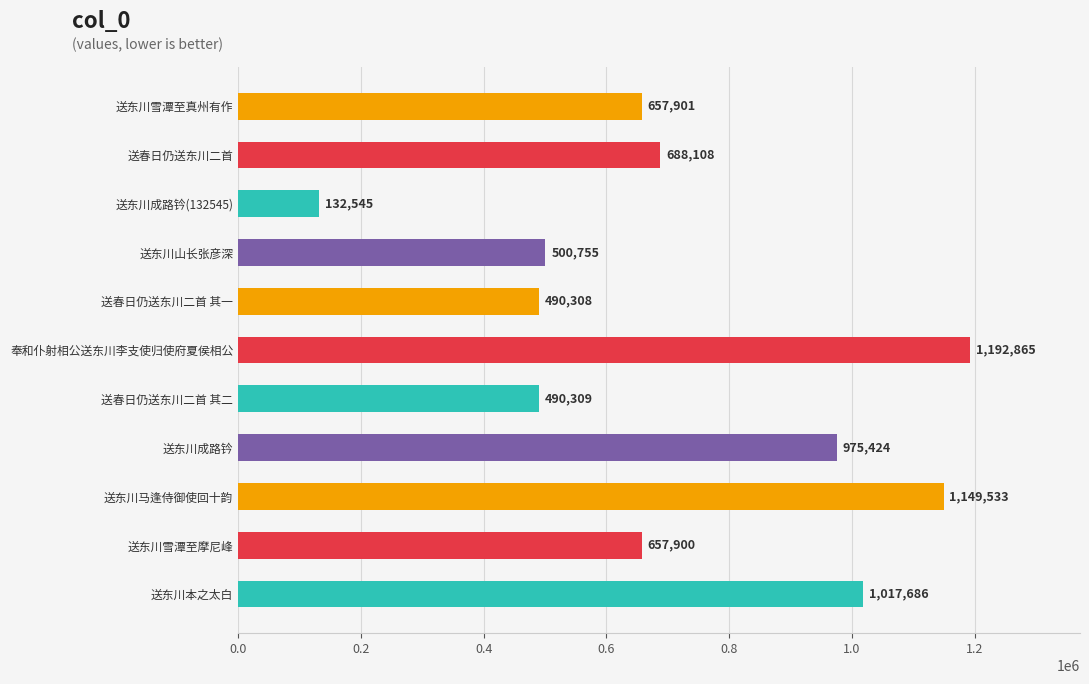

The chart shows a value of 931592 at 送东川雪潭至摩尼峰. True or false?

False